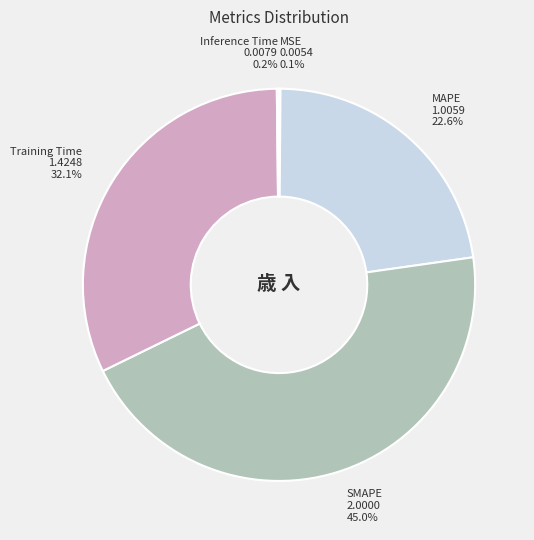

Is it true that SMAPE is 60% of the pie?

False